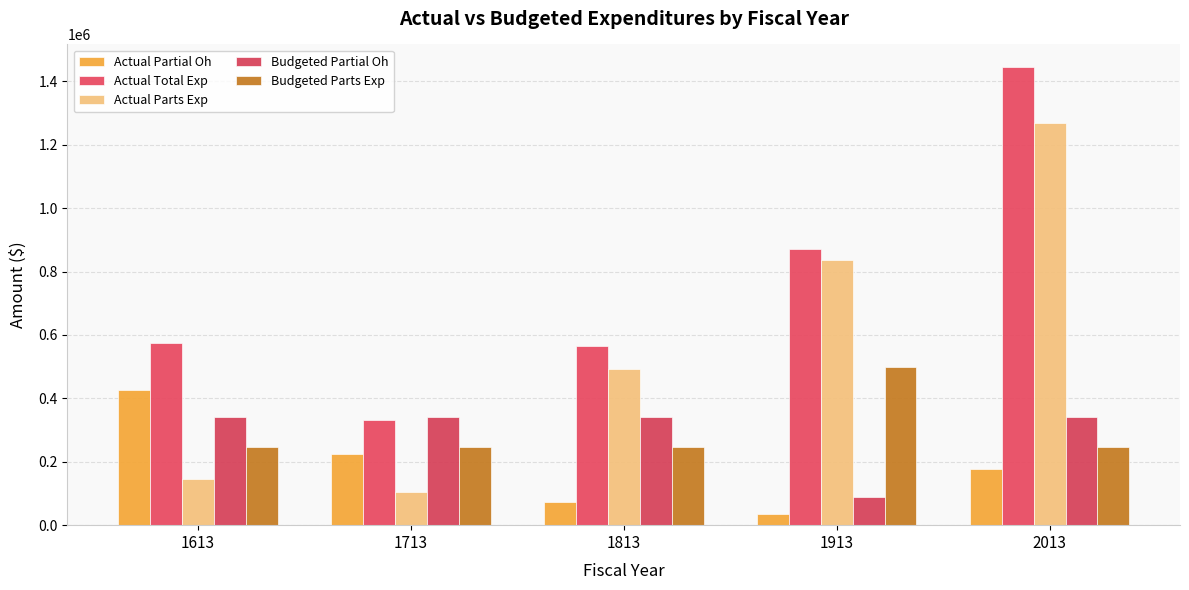

How many bars are there in total?

25